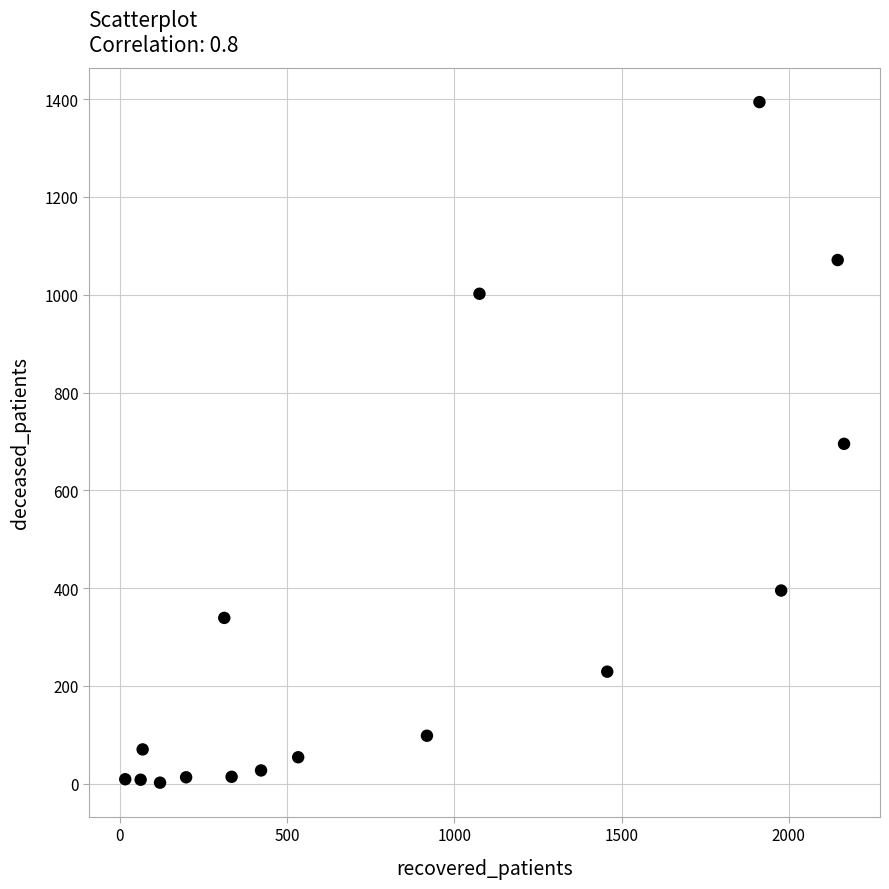

What is the range of X values (max minus min)?

2149